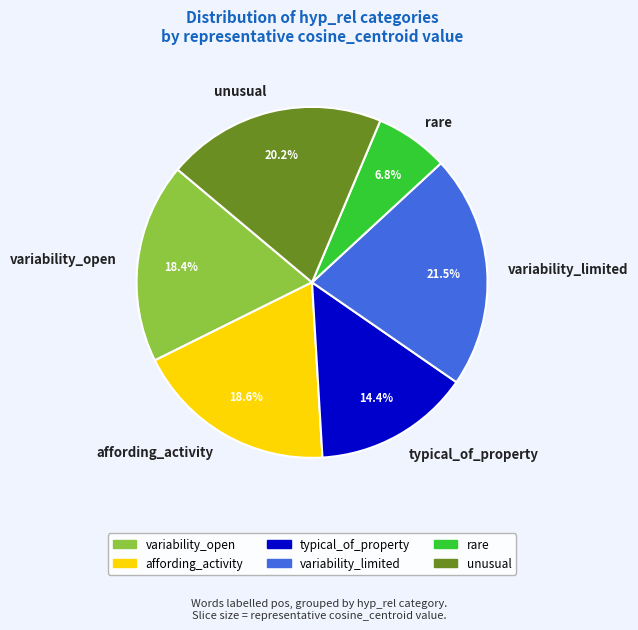

Does any single category account for the majority?

No